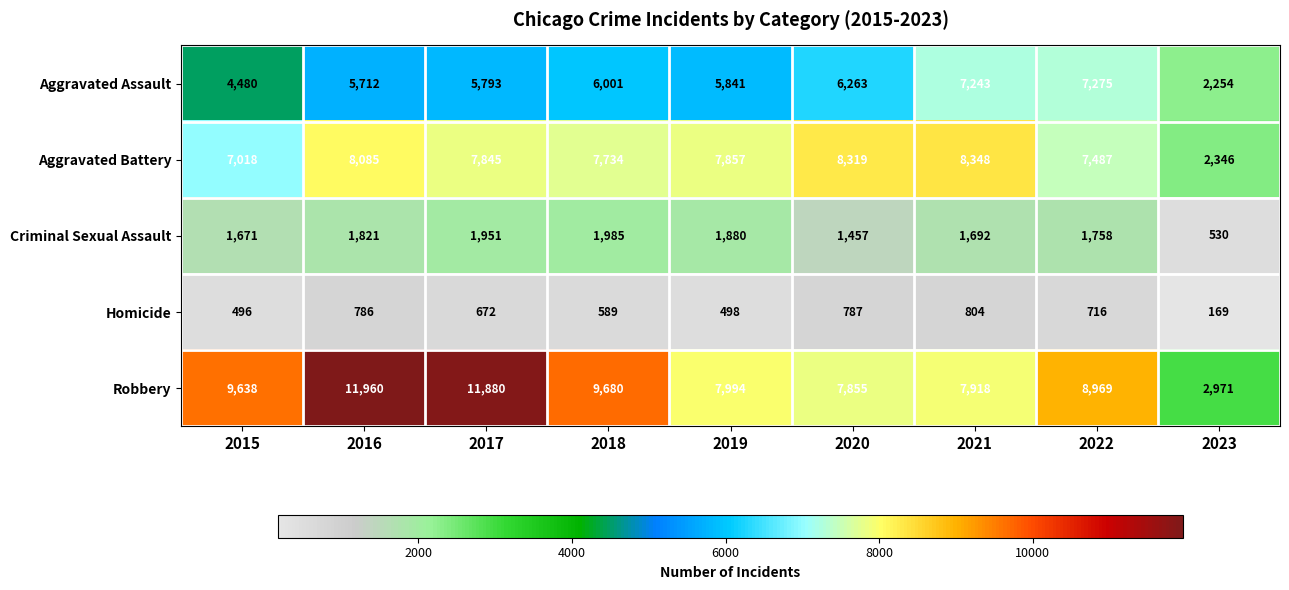

The Robbery series shows 5956 at 2018. True or false?

False